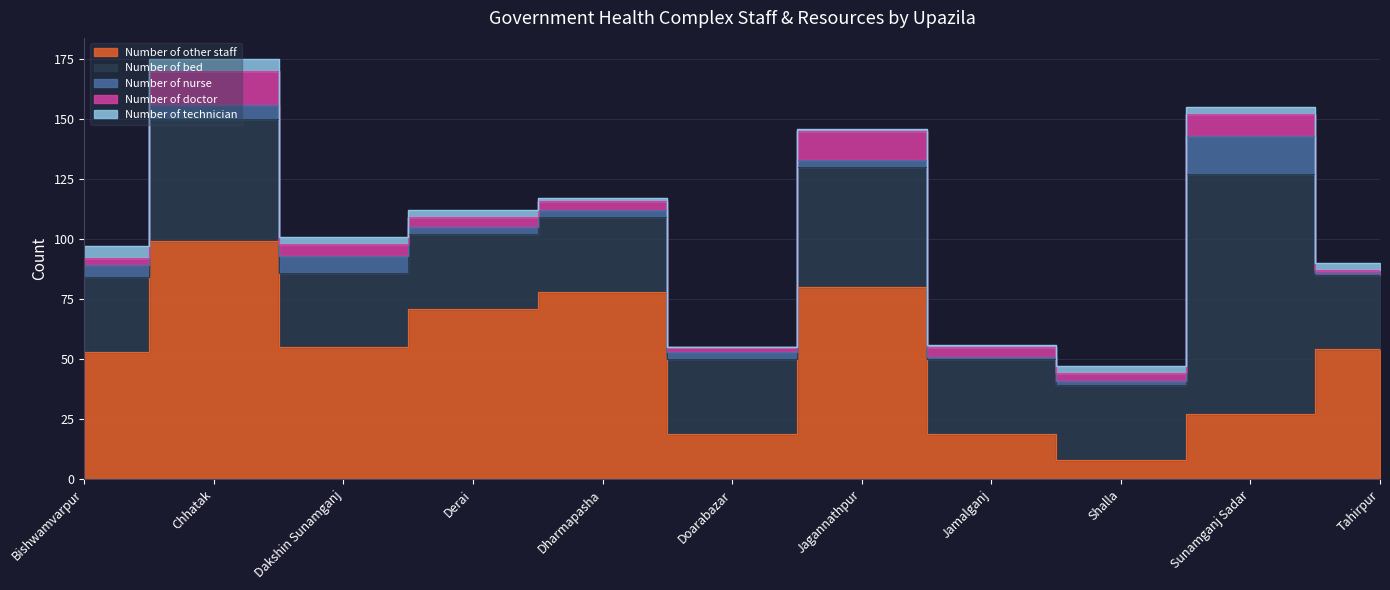

Where is the first local minimum for Number of other staff?

Dakshin Sunamganj